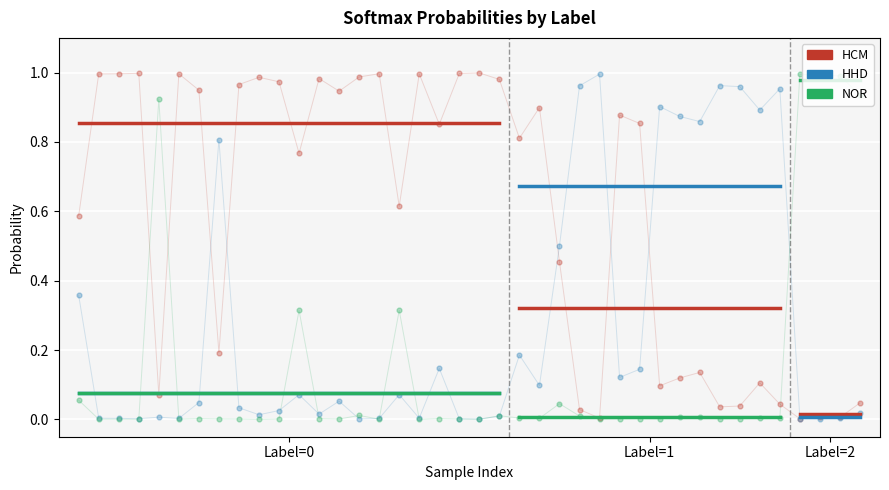

At which category is the sum across all series the highest?

Label=0